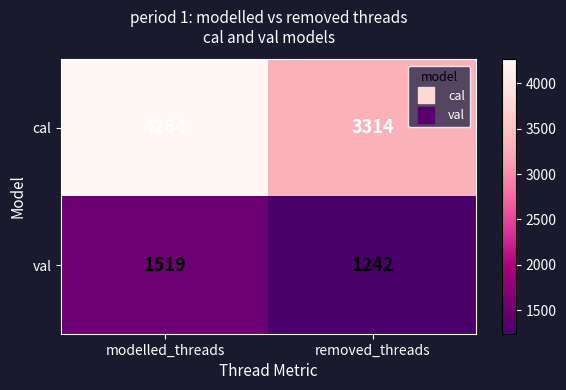

List the series in order of their peak value, highest first.

cal, val